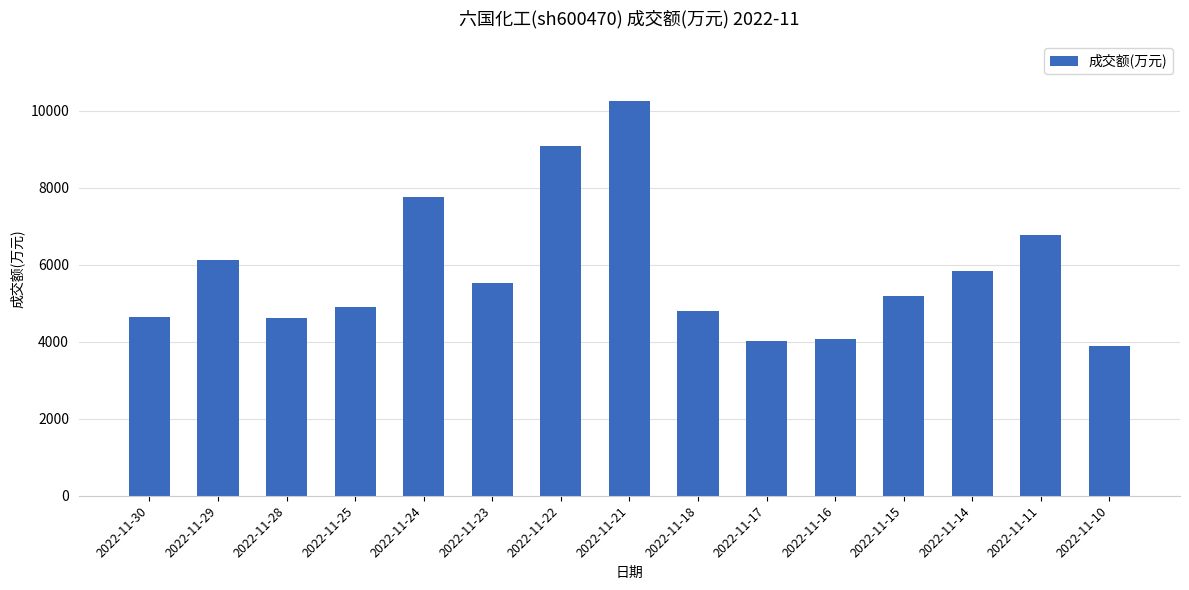

What is the sum of all values?

87471